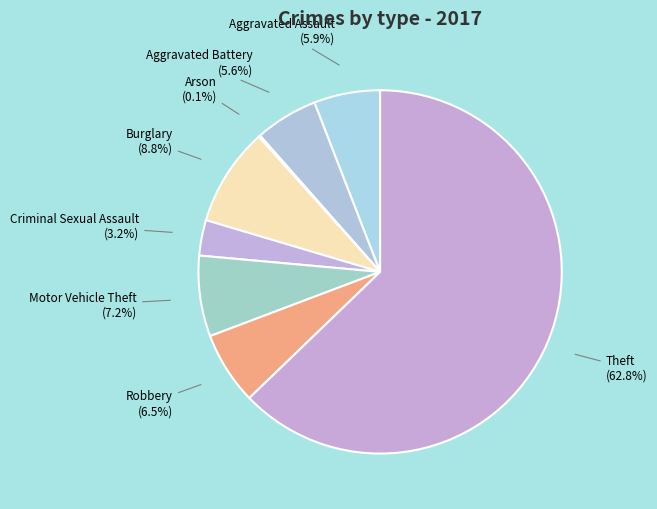

Which slice is the largest?

Theft